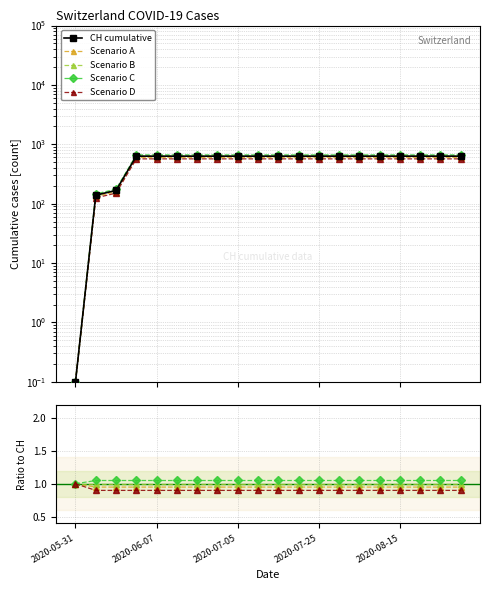

Which series has the largest range (max minus min)?

CH cumulative